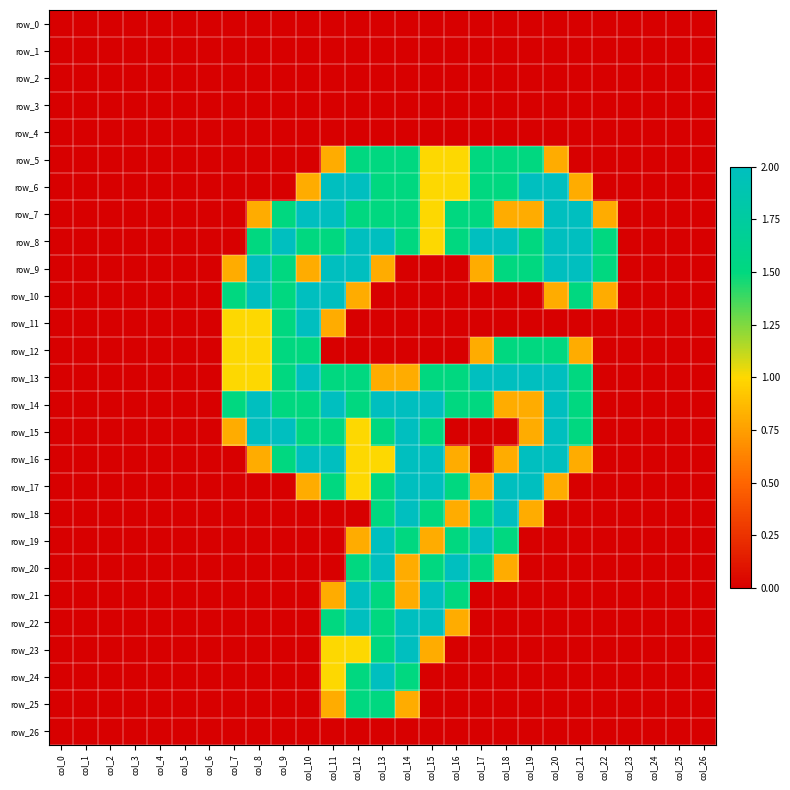

Which label corresponds to the smallest value in the chart?

col_0